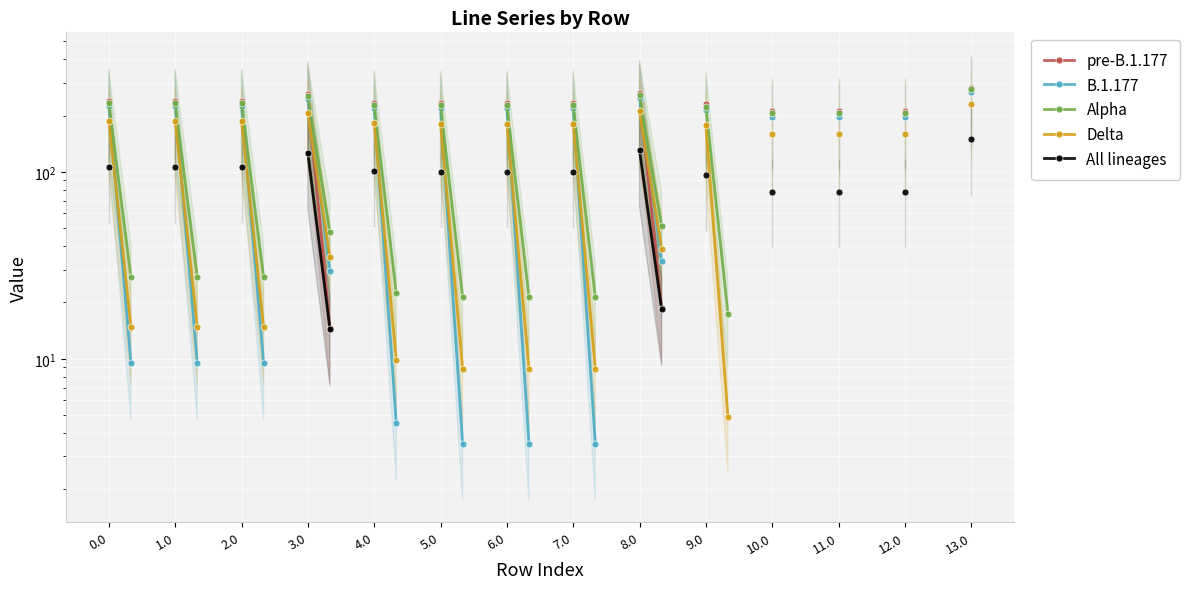

What is the label of the 31st point from the right?

3.0